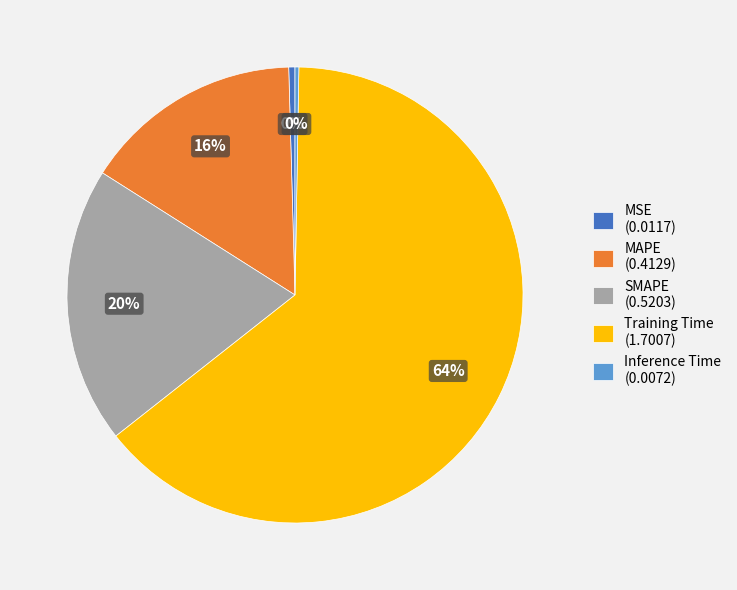

To the nearest percent, what is the average slice percentage?

20%